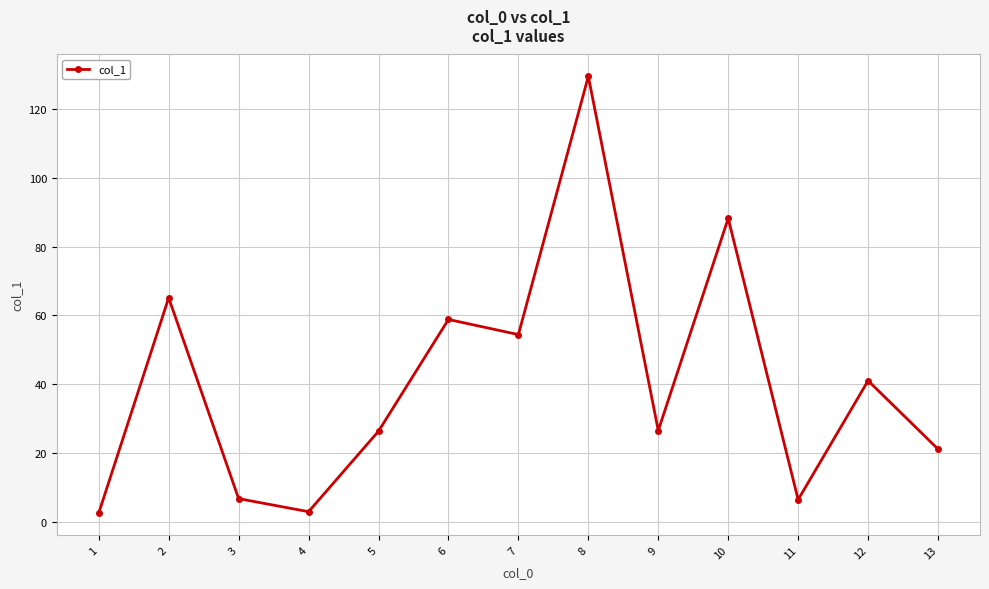

How many interior local valleys (lower than both neighbors) does the data have?

4